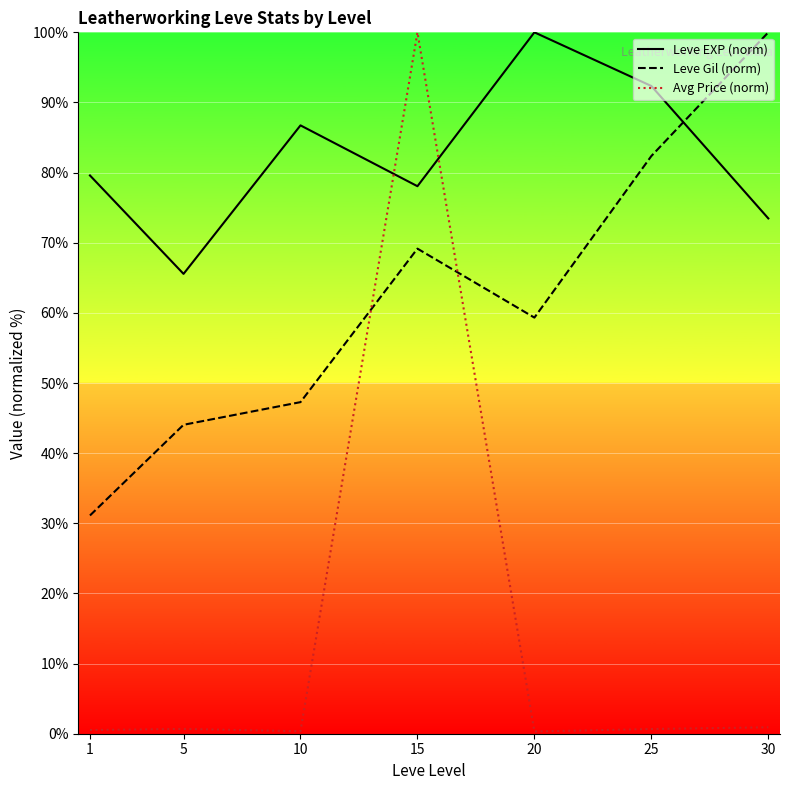

Is the value of Leve EXP (norm) at 10 greater than the value of Avg Price (norm) at 5?

Yes